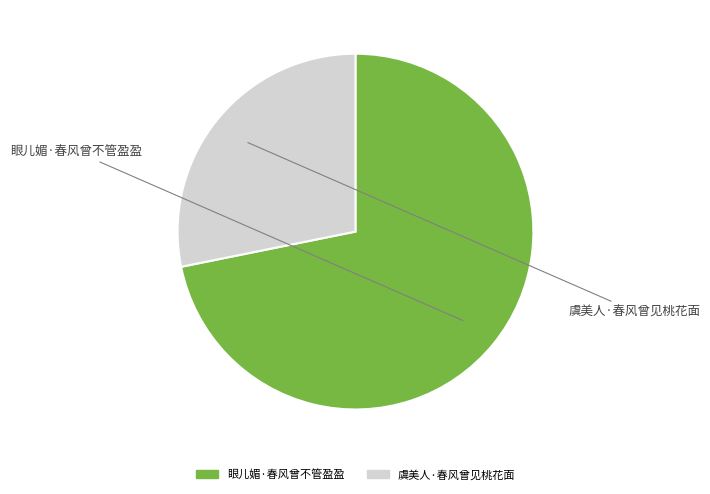

Which slice is the smallest?

虞美人·春风曾见桃花面